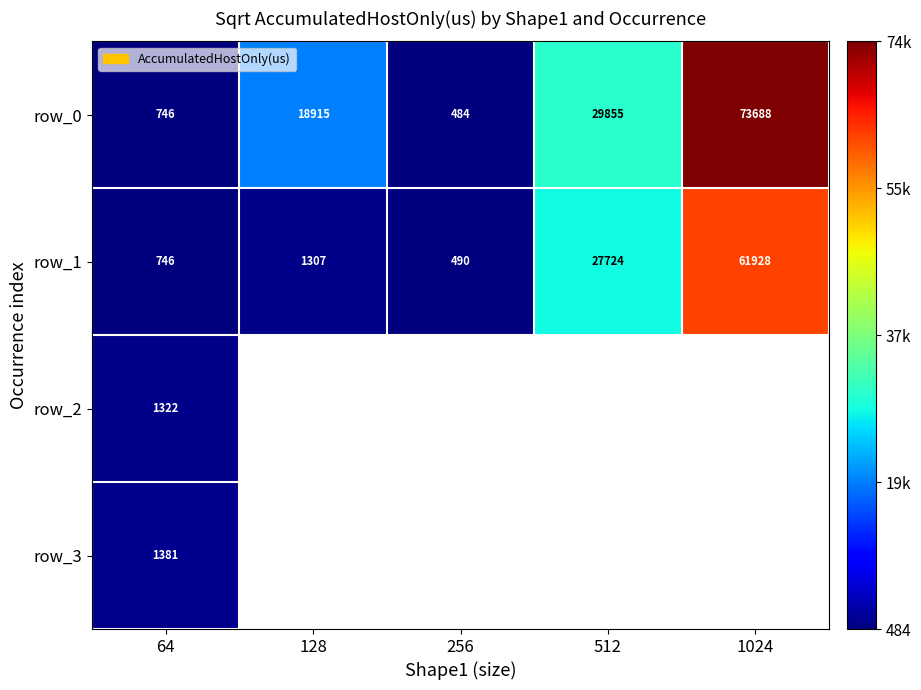

Which has a higher value, 512 or 256?

512